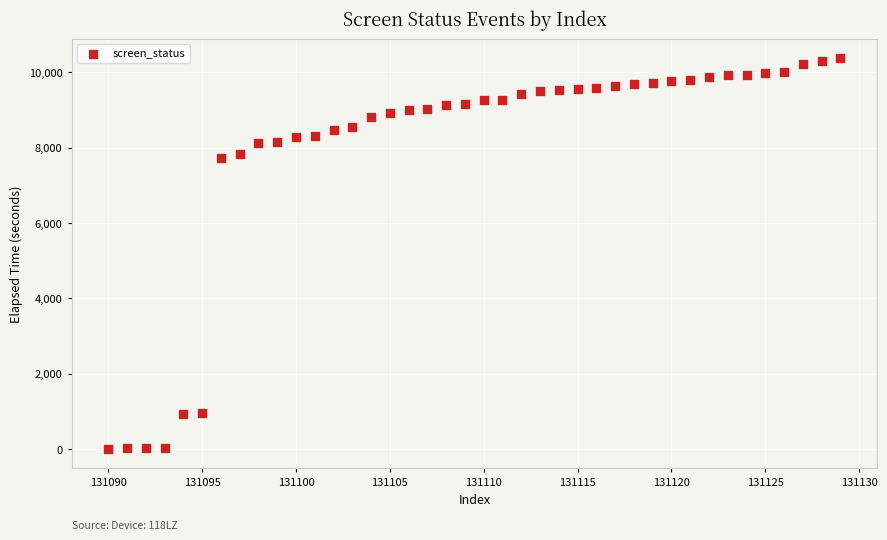

What is the range of X values (max minus min)?

39.0